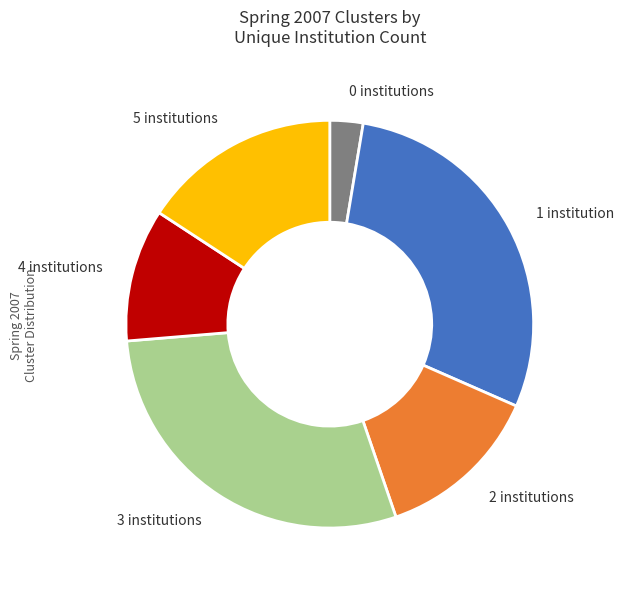

Which category has the smallest portion of the pie?

0 institutions